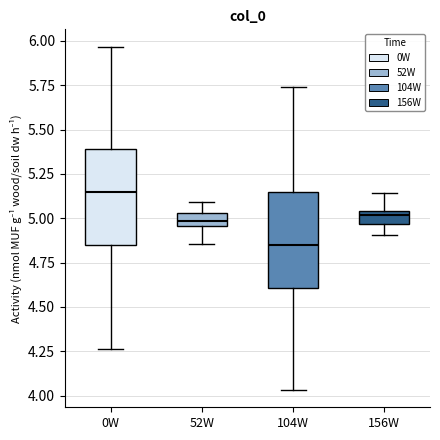

Which box's median line is the highest?

0W